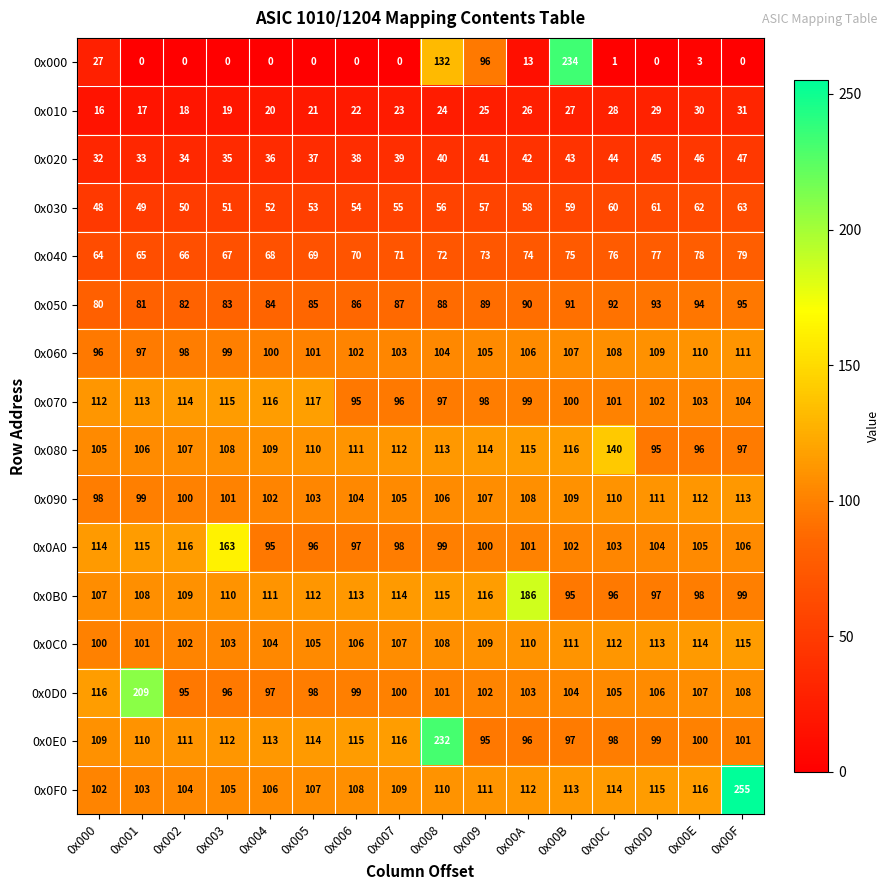

The 0x070 series shows 99 at 0x00A. True or false?

True